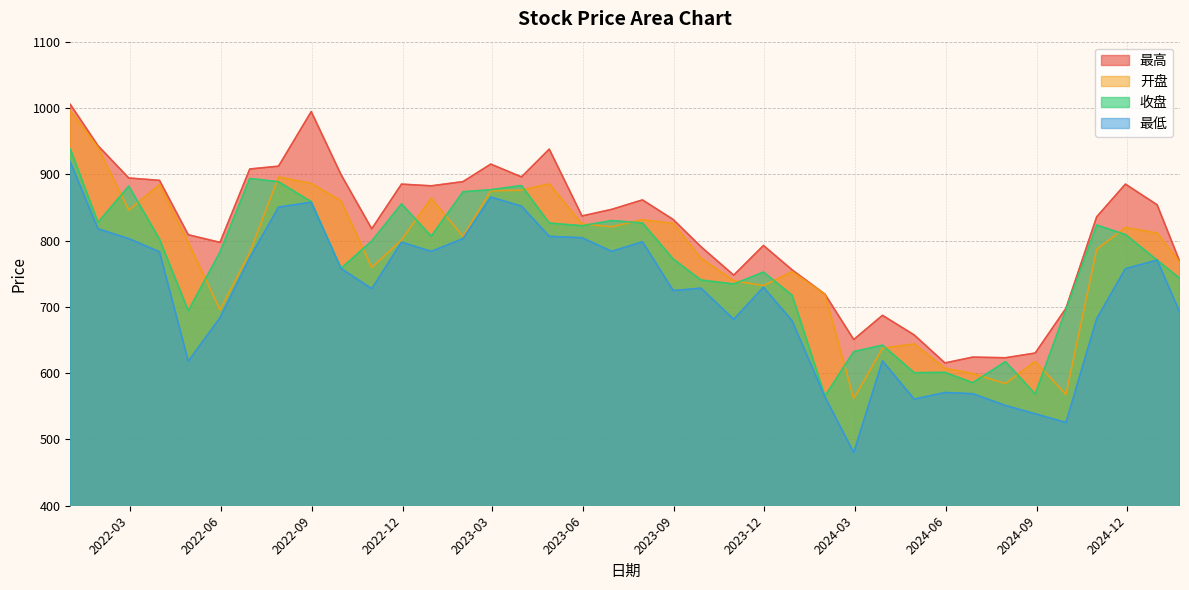

How many values in the 最高 series are below 837?

19